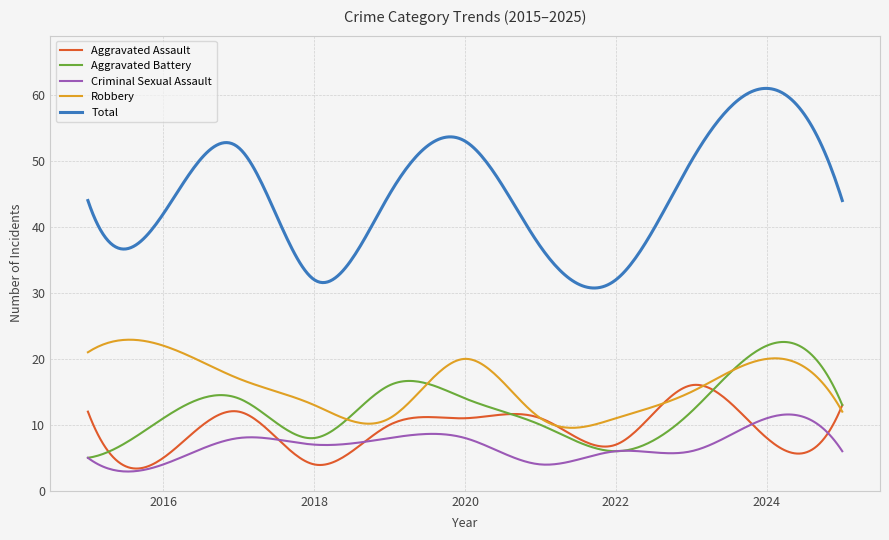

In Robbery, how many points are higher than both neighbors (excluding endpoints)?

3